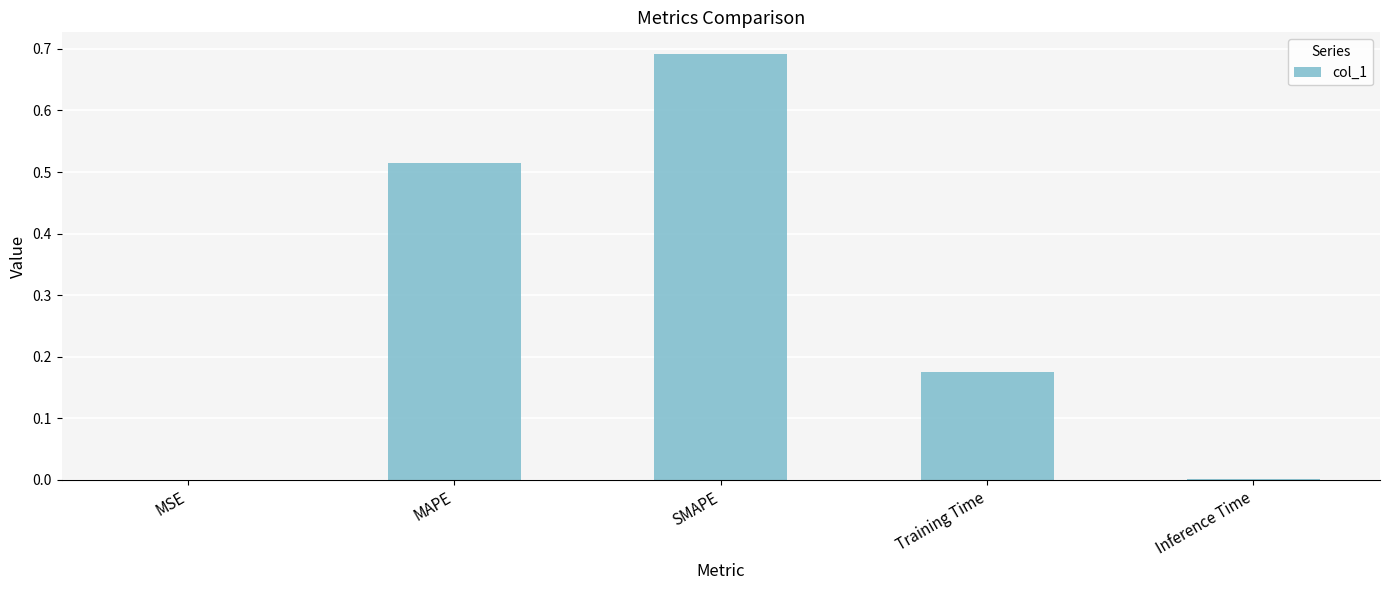

True or false: the data shows 0.0 at MSE.

True